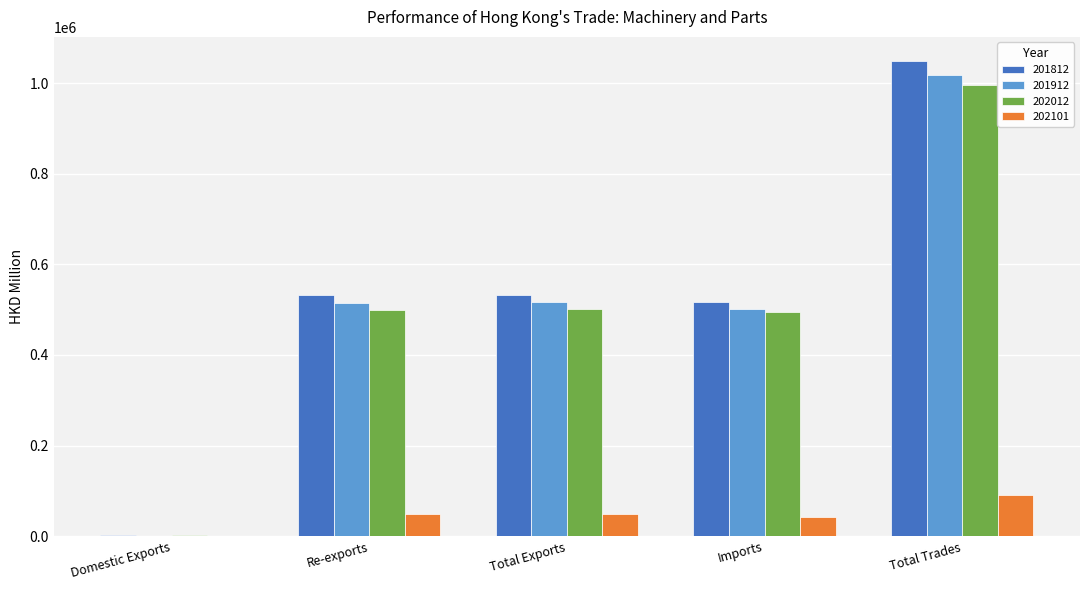

What value does the 202012 series have at Total Exports?

501138.4